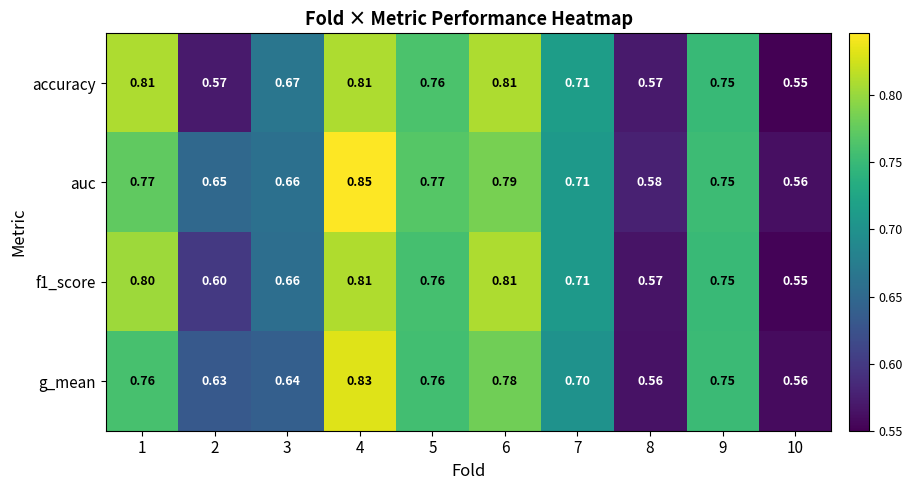

Count the number of data series in this chart.

4